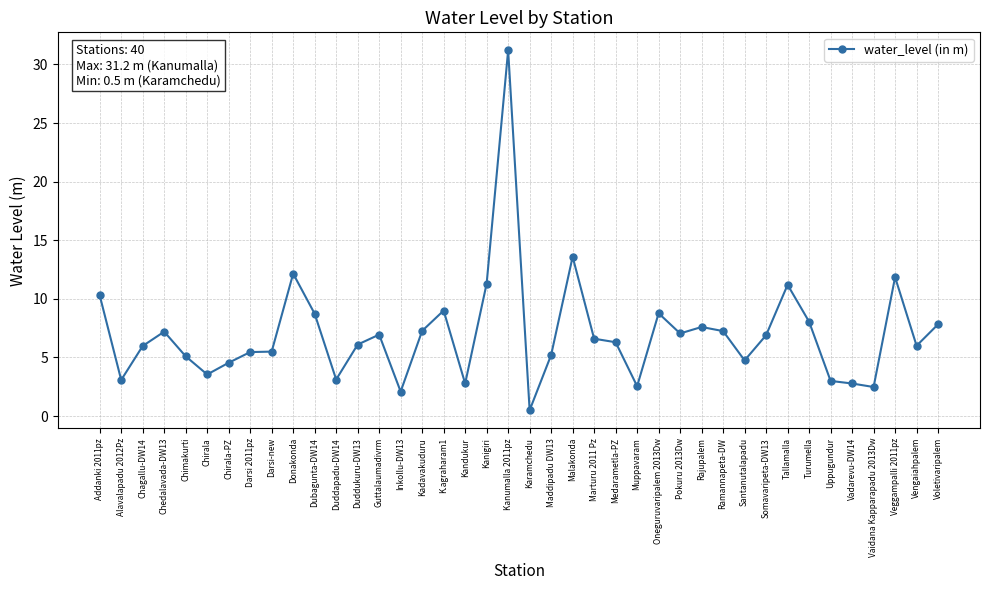

What is the smallest value displayed?

0.5